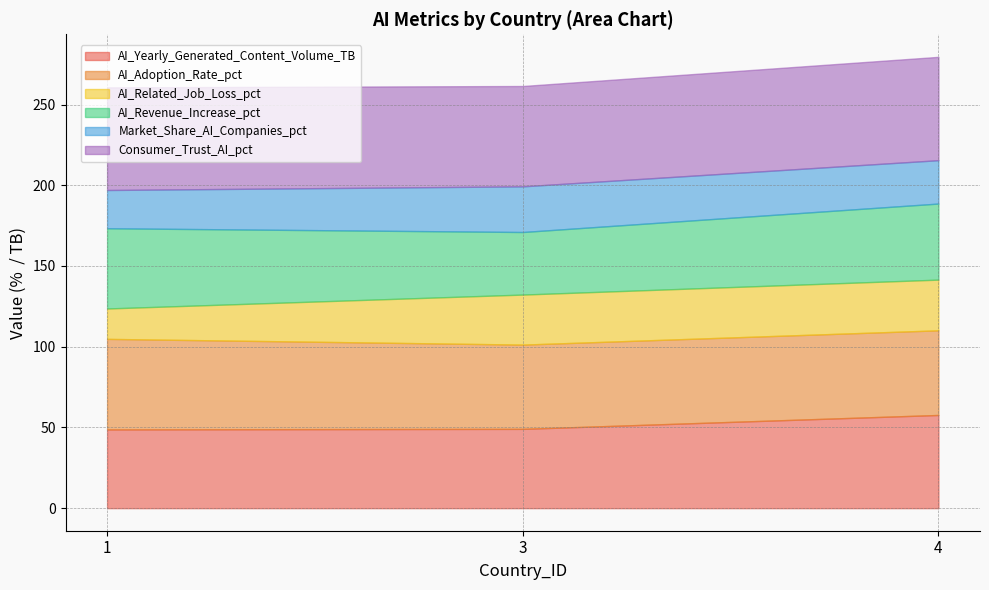

What is the lowest value of the AI_Yearly_Generated_Content_Volume_TB series?

48.8